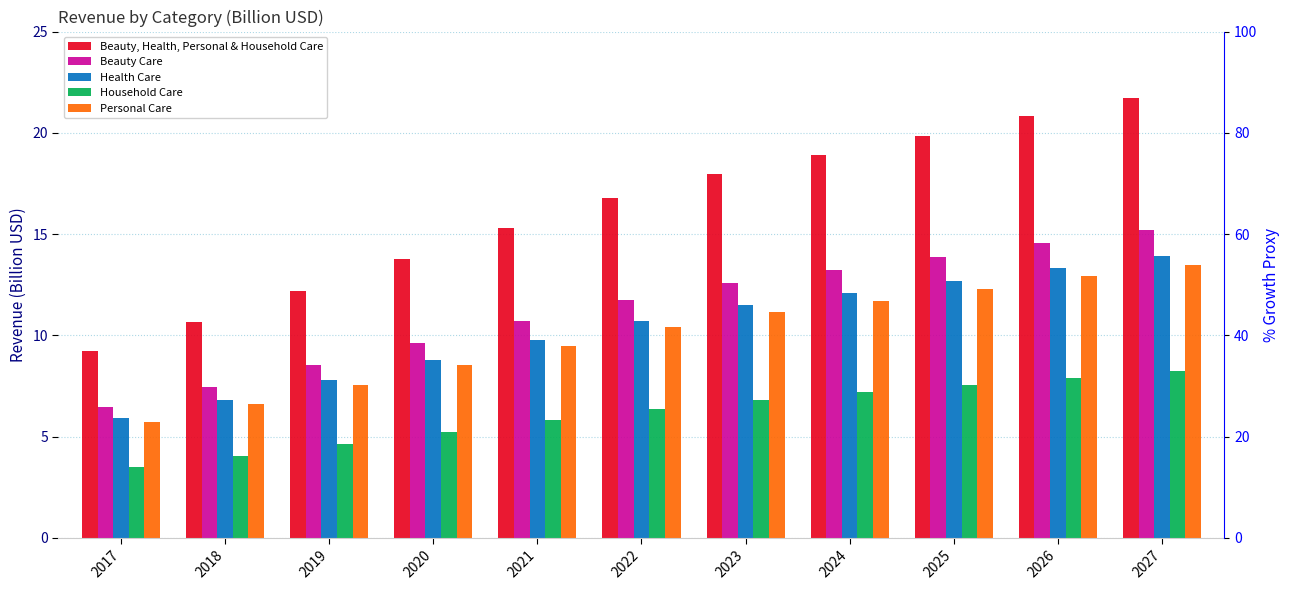

What is the smallest value displayed?

3.5